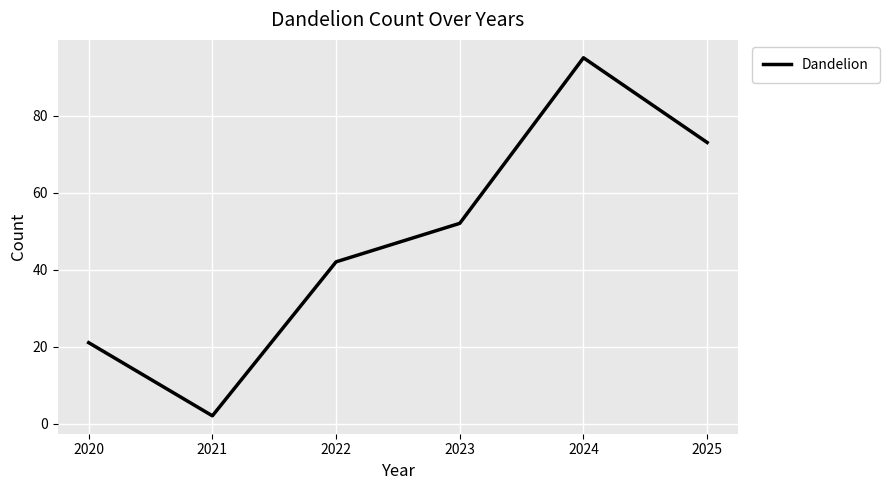

The value at 2024 is 36. True or false?

False